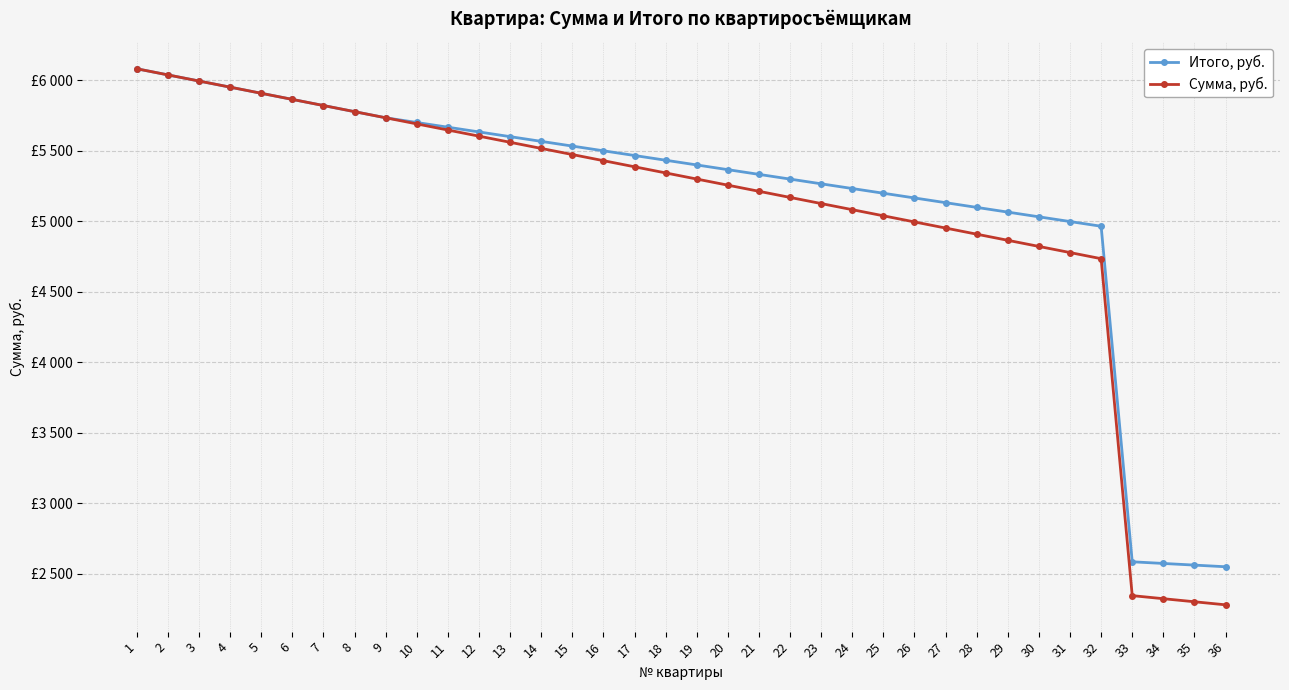

True or false: Сумма, руб. has more than 1 interior local peaks.

False